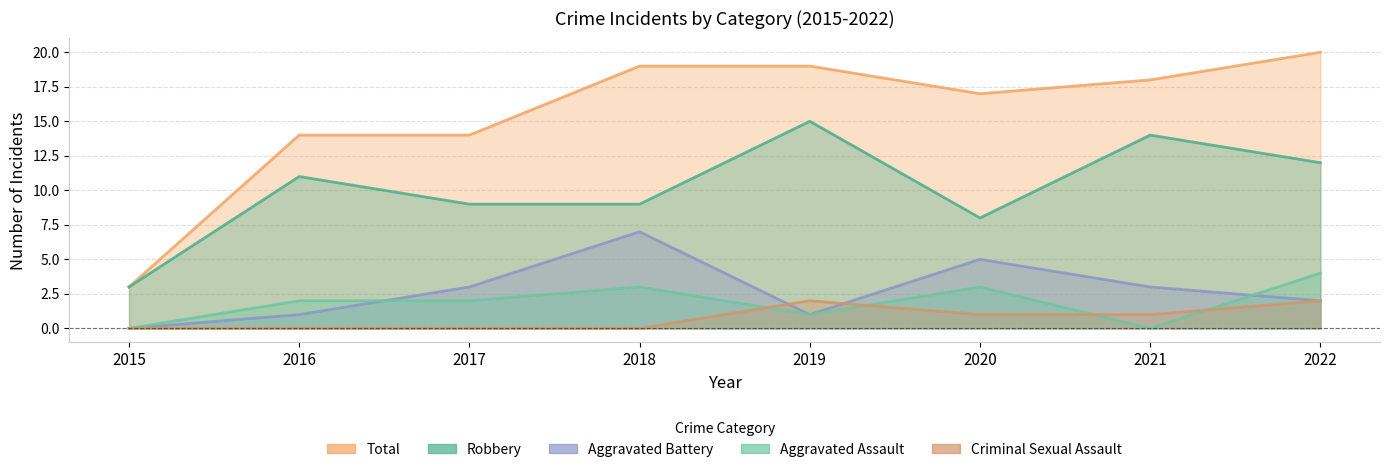

What is the maximum value shown in the chart?

20